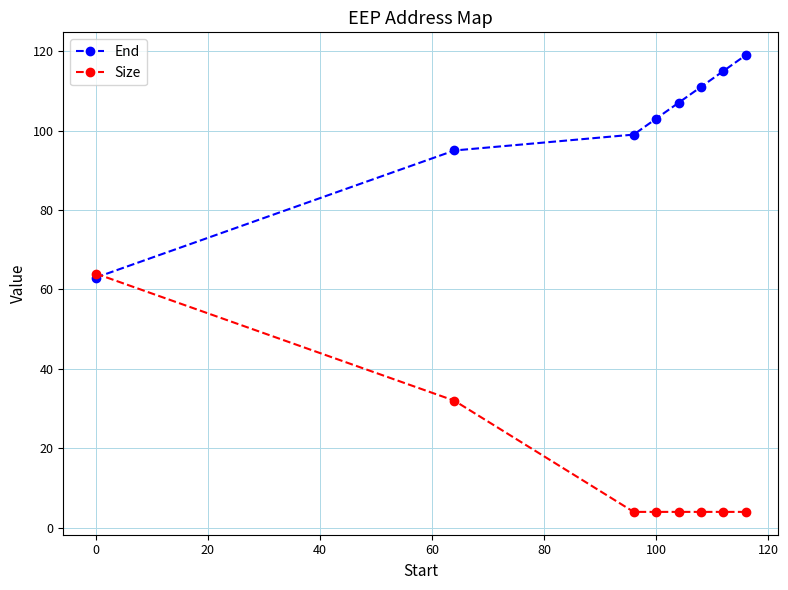

What is the value of the End point at the 6th from the left?

111